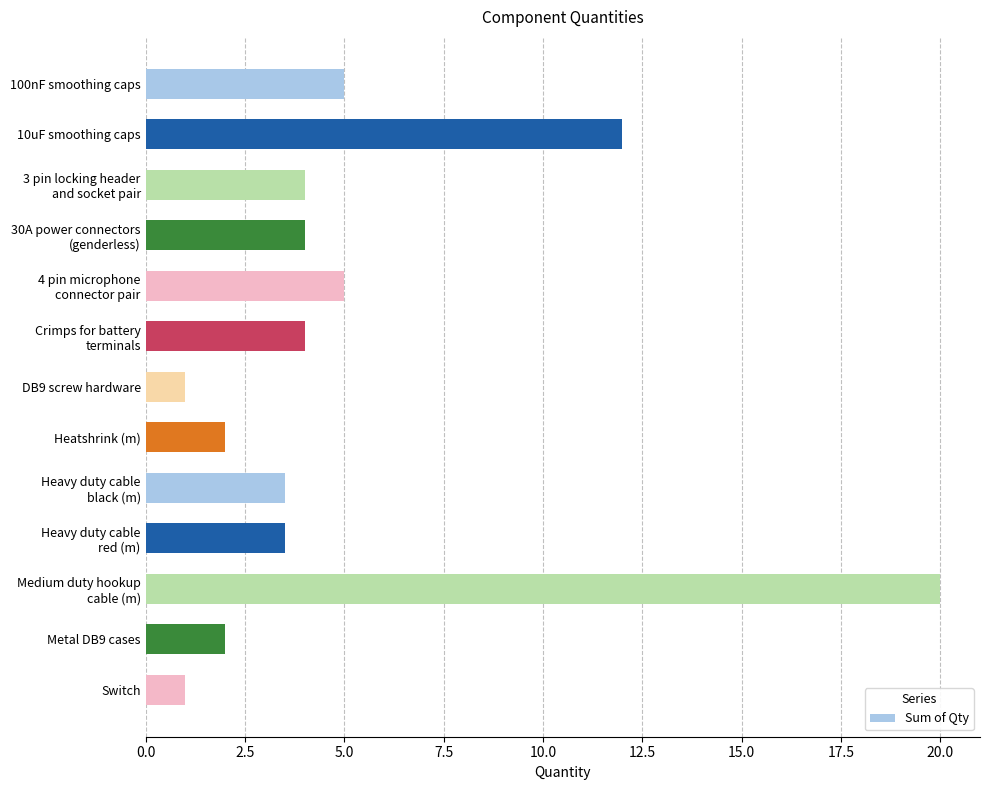

What position from the bottom is DB9 screw hardware?

7